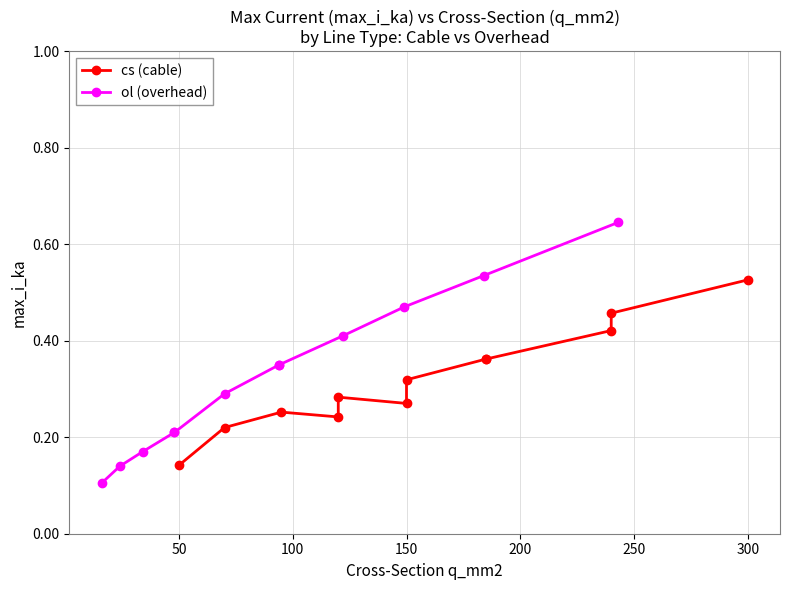

Rank the series by their average value, from highest to lowest.

ol (overhead), cs (cable)